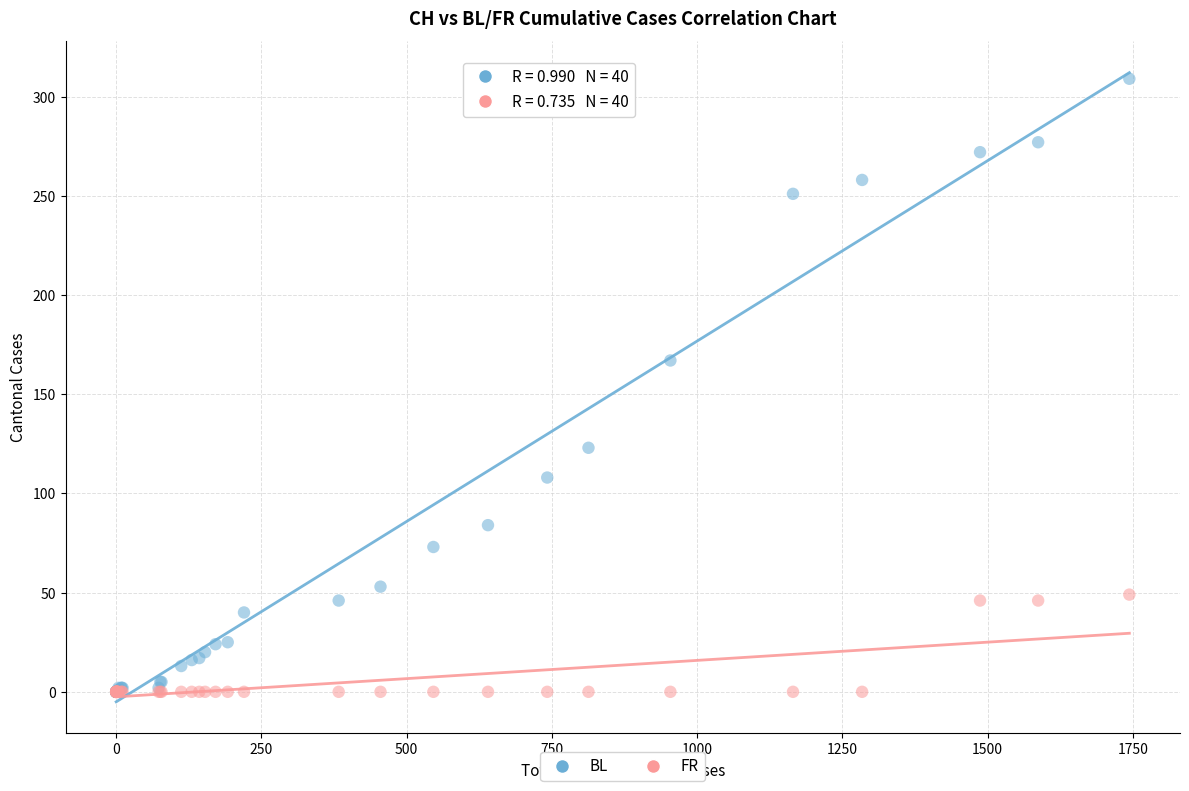

What are all the series names shown in the legend?

BL, FR